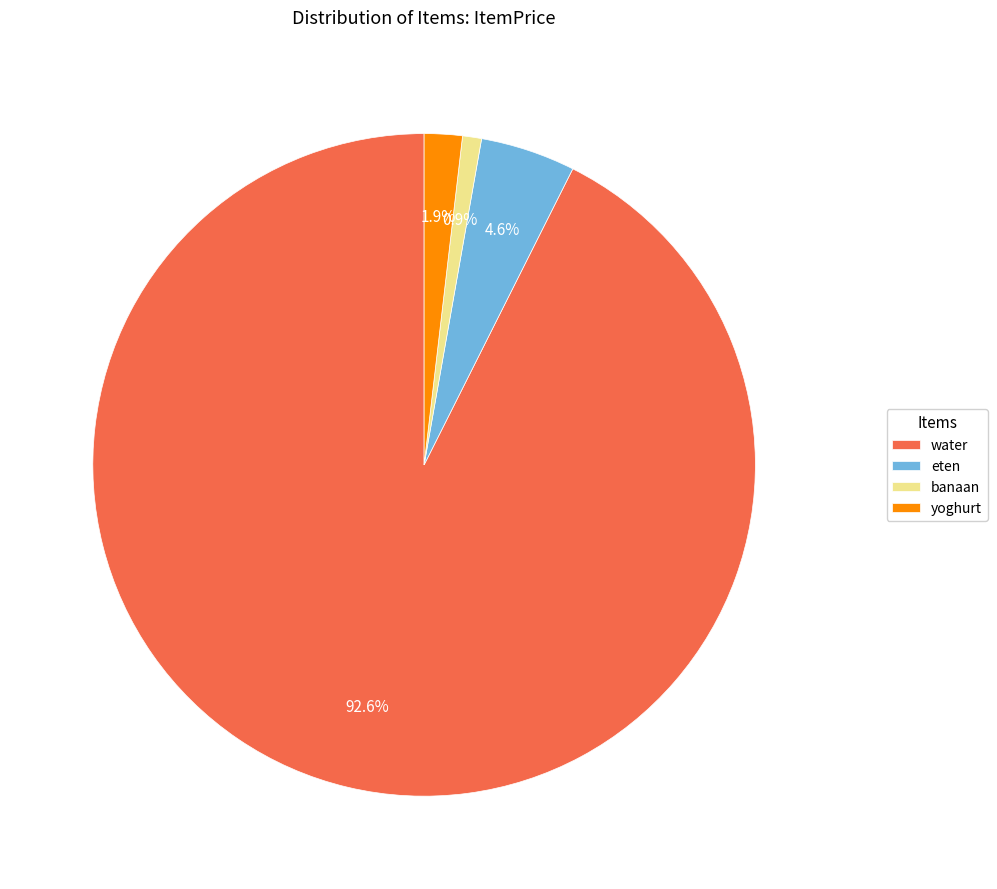

Is it true that eten is 5% of the pie?

True